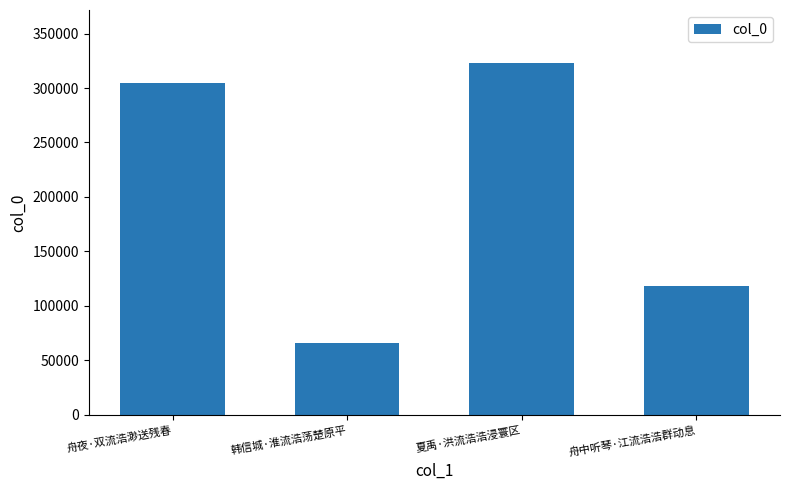

How many values are below 304288?

2